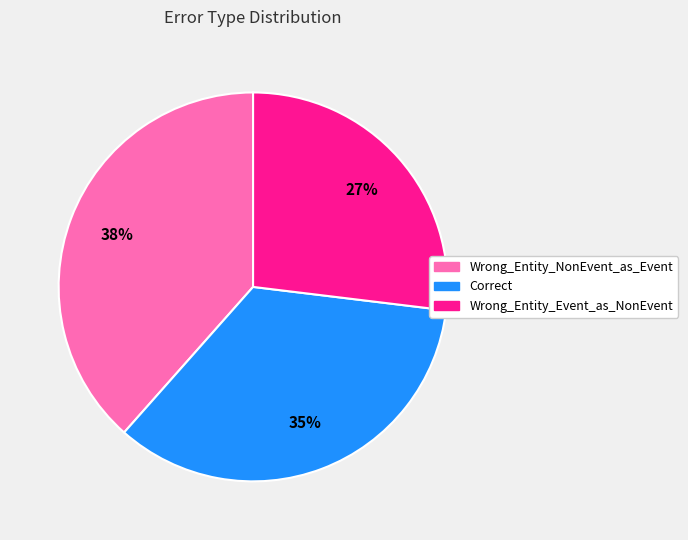

Is it true that Wrong_Entity_Event_as_NonEvent is 27% of the pie?

True